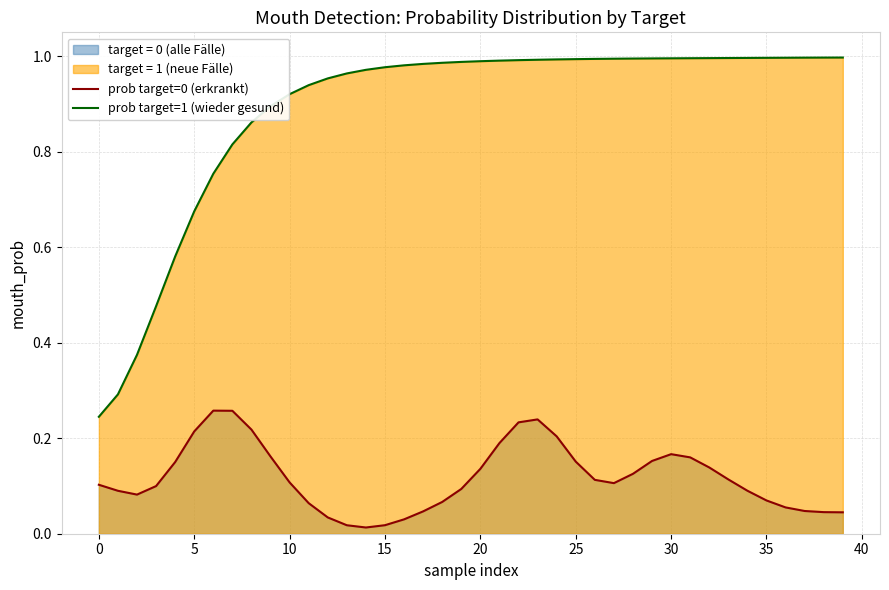

At which label does prob target=0 (erkrankt) reach its minimum?

14